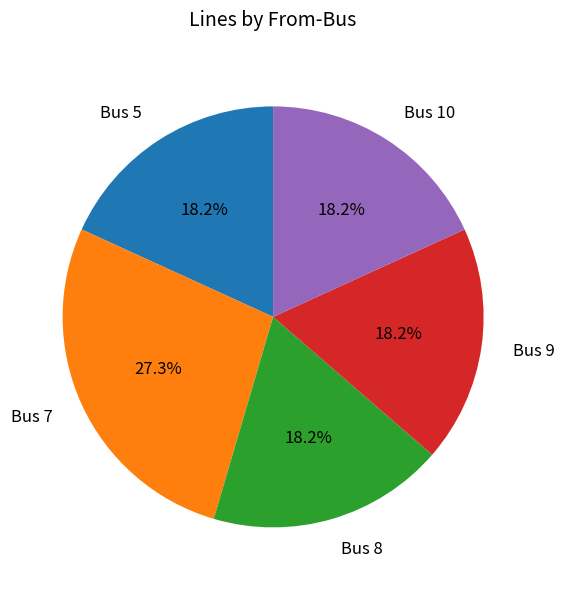

How many slices are in this pie chart?

5